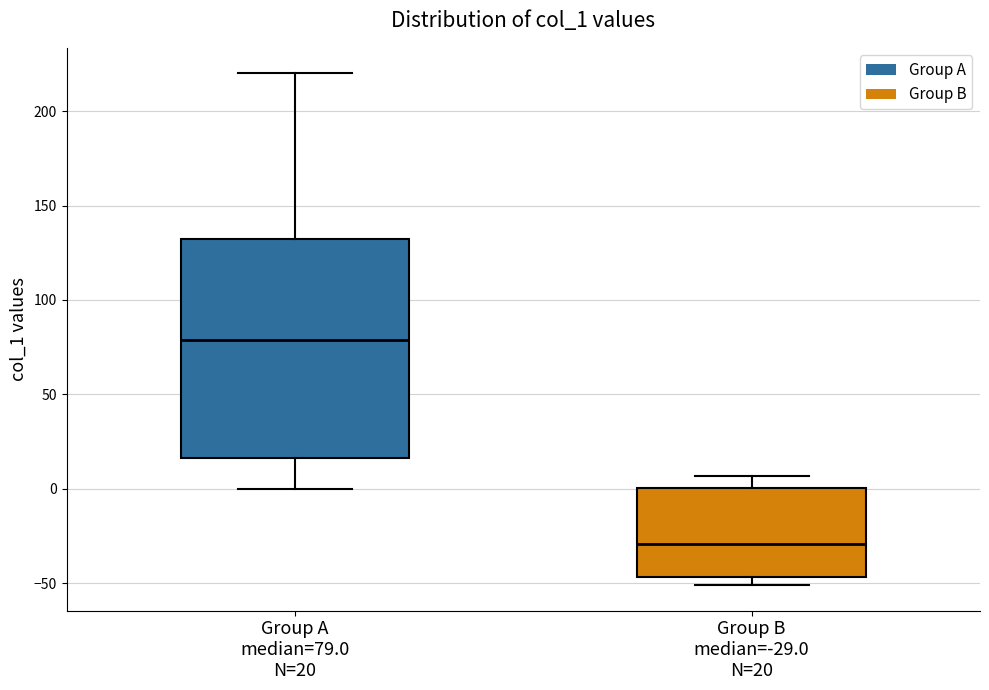

Reading left to right, transcribe this box plot: for each box, give where its median line is, the range the box spans, and where its two whiskers end, as read against the y-axis. The values are not printed on the chart, so give them approximately, as read against the axis.

Group A median=79.0 N=20: median 80, box 15 to 130, whiskers 0 to 220
Group B median=-29.0 N=20: median -30, box -45 to 0, whiskers -50 to 5